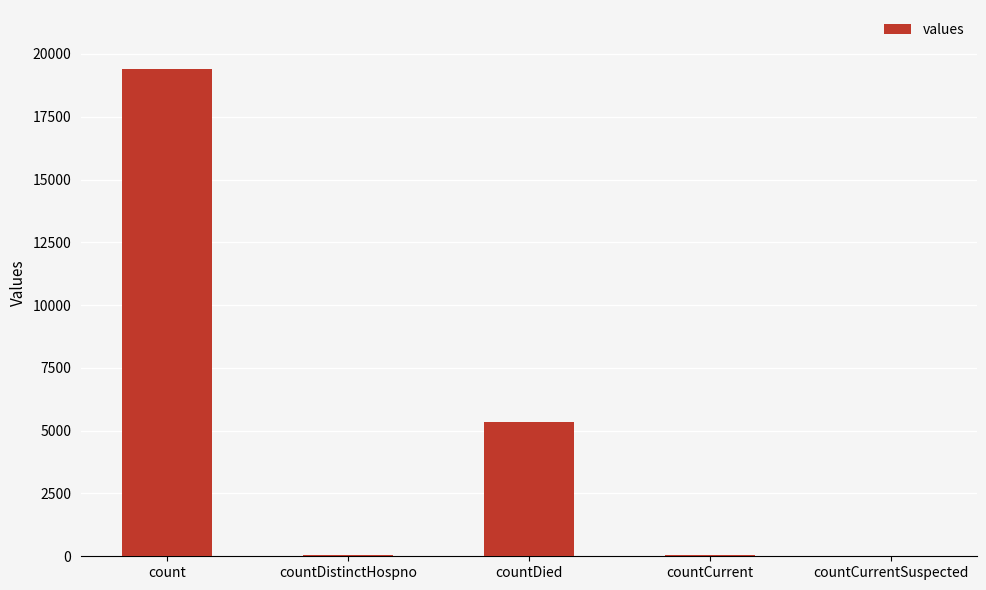

Count the number of categories in the chart.

5